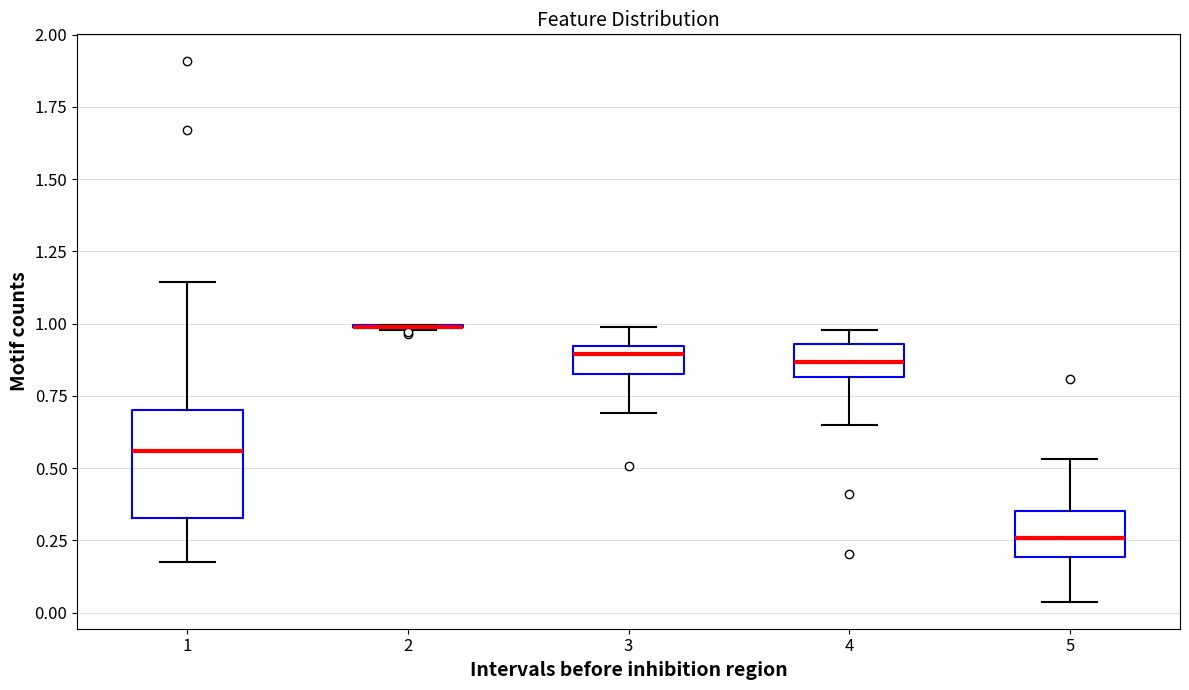

Which box is the tallest, from its lower edge to its upper edge?

1